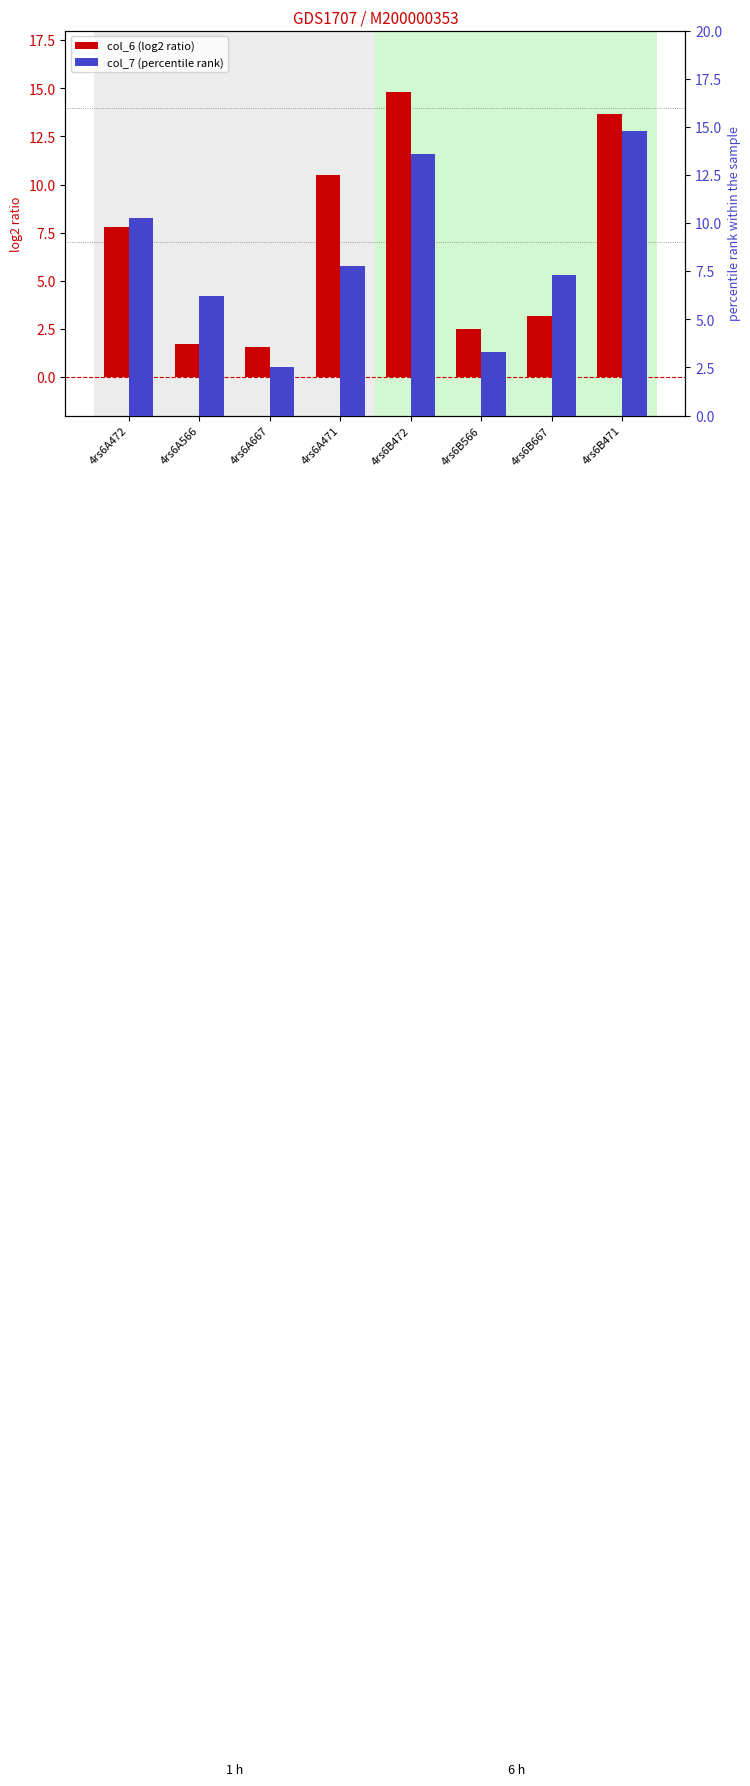

At how many categories does at least one series exceed 14?

2